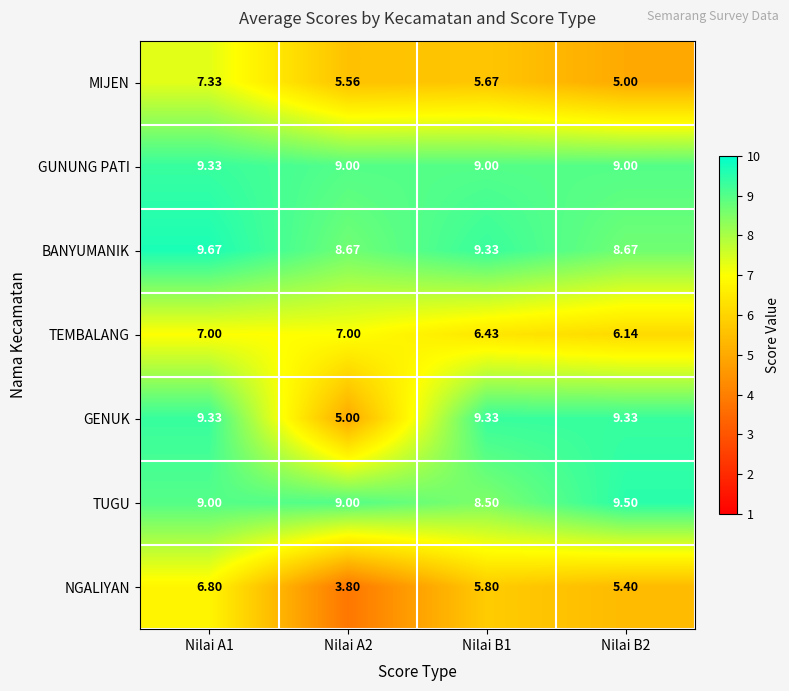

Count the number of data series in this chart.

7